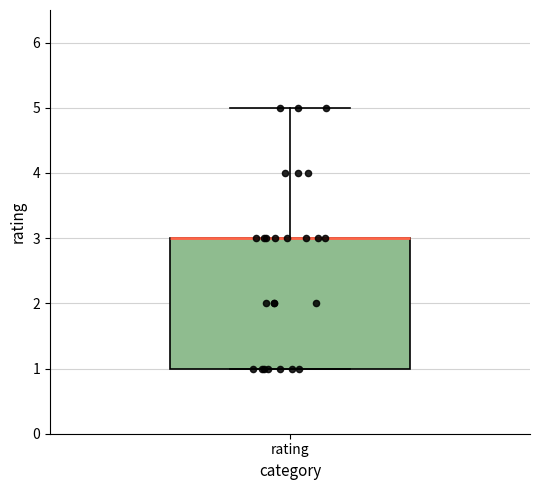

Read this box plot against the y-axis: the position of the median line, the range covered by the box, and the ends of both whiskers. The values are not printed on the chart, so give them approximately, as read against the axis.

median 3 (drawn on the box's upper edge), box 1 to 3, whiskers 1 to 5